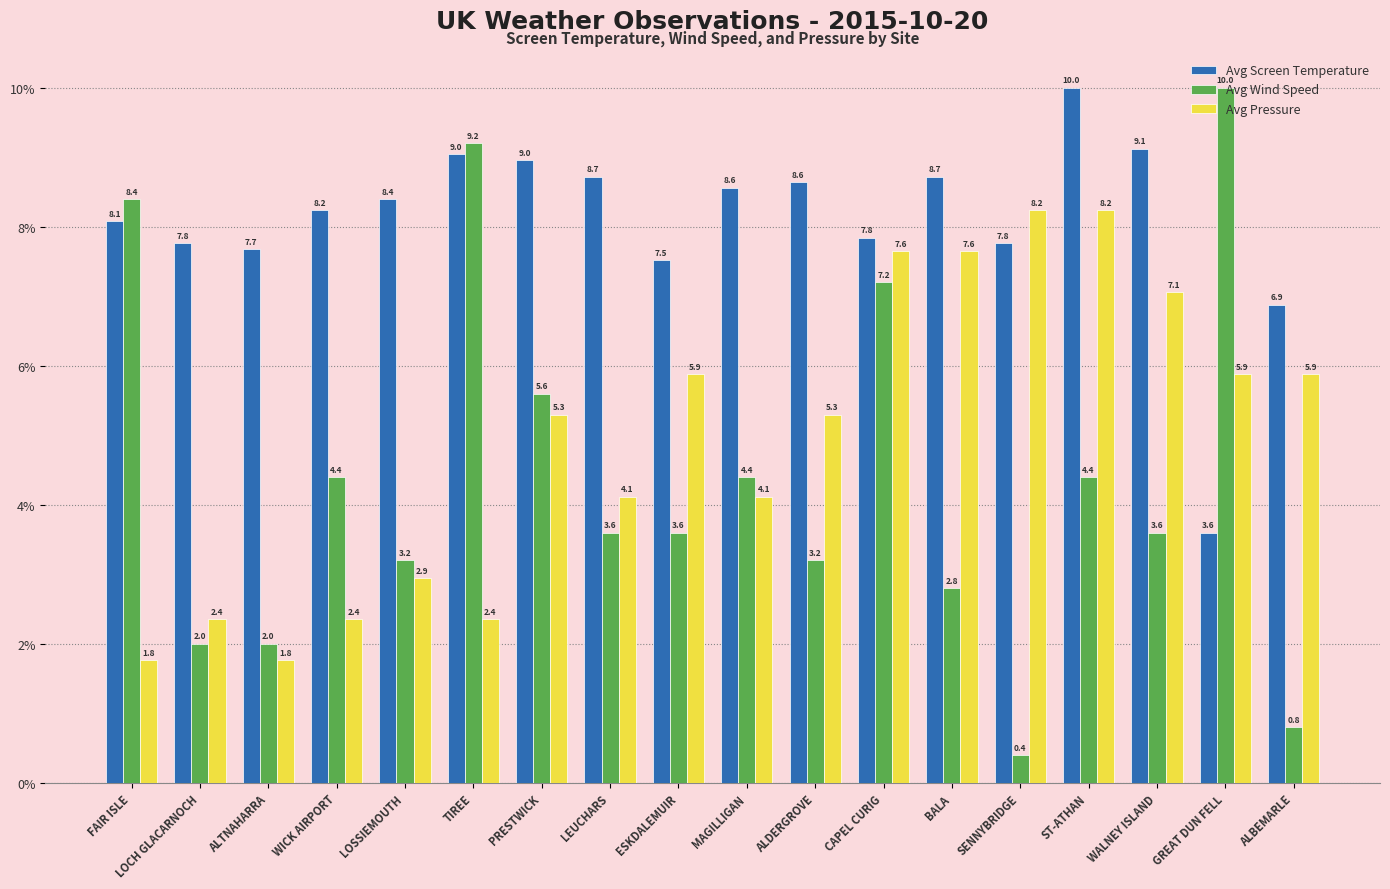

True or false: Avg Screen Temperature has a value of 4.6 at CAPEL CURIG.

False